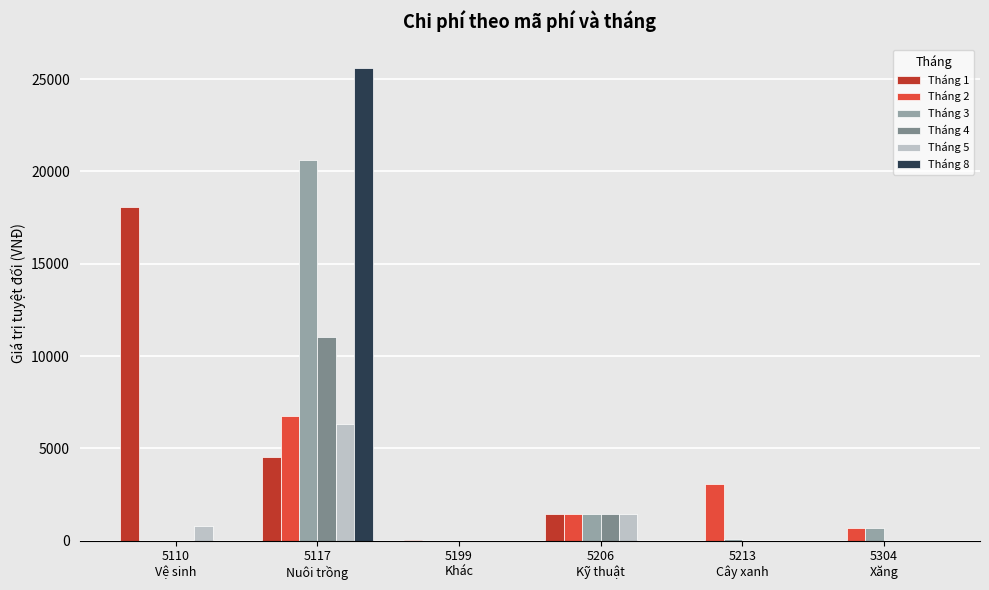

What are all the series names shown in the legend?

Tháng 1, Tháng 2, Tháng 3, Tháng 4, Tháng 5, Tháng 8